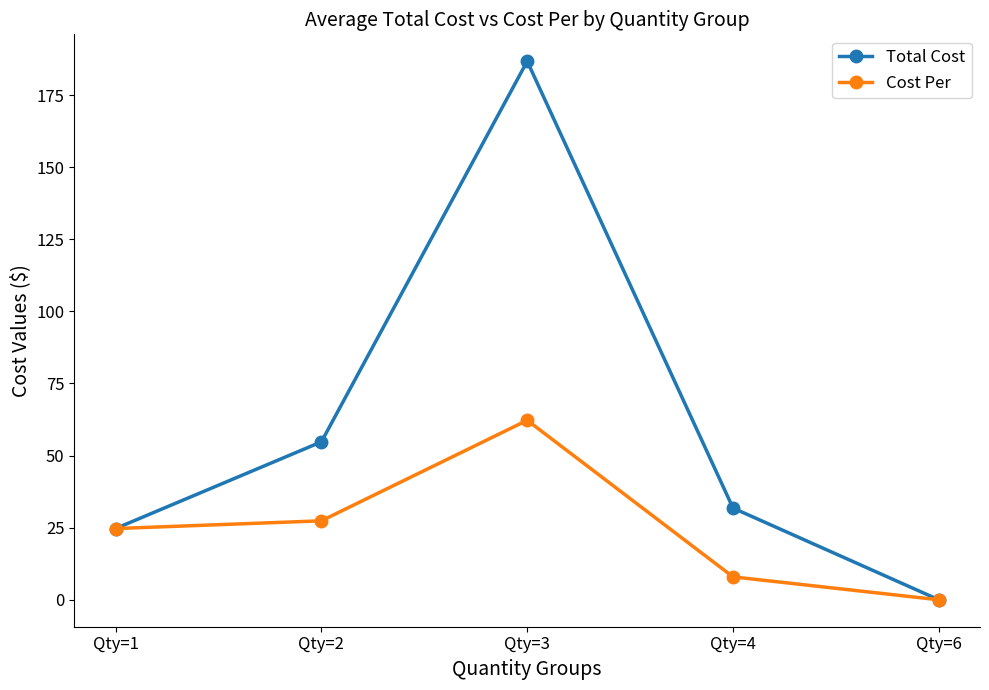

Which label corresponds to the smallest value in the chart?

Qty=6